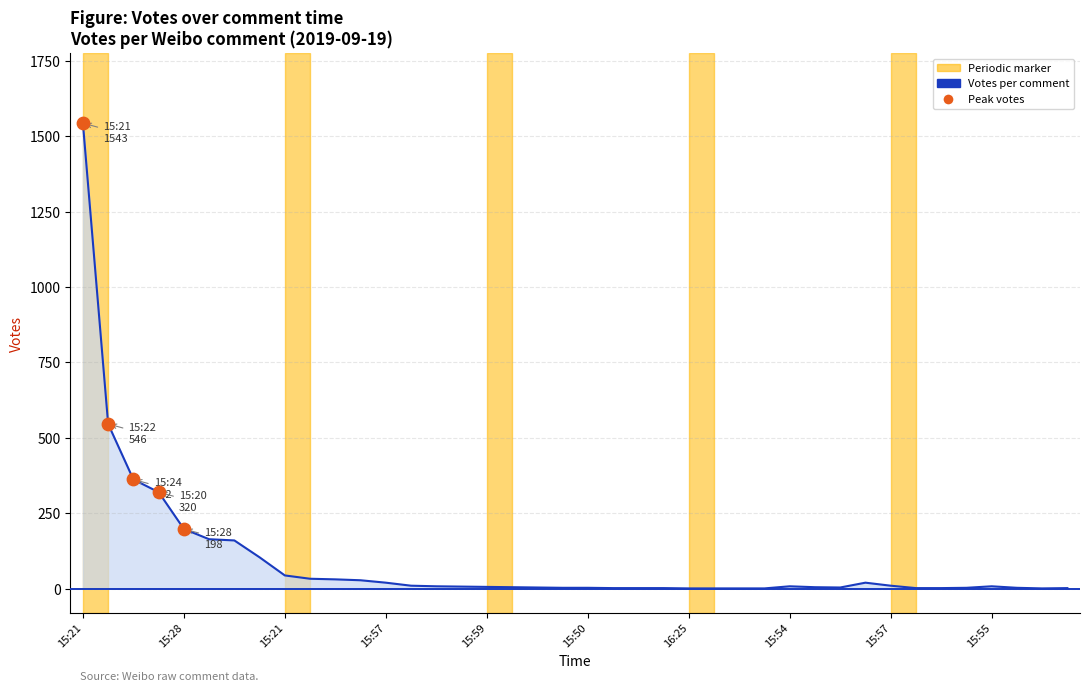

What is the maximum value shown in the chart?

1543